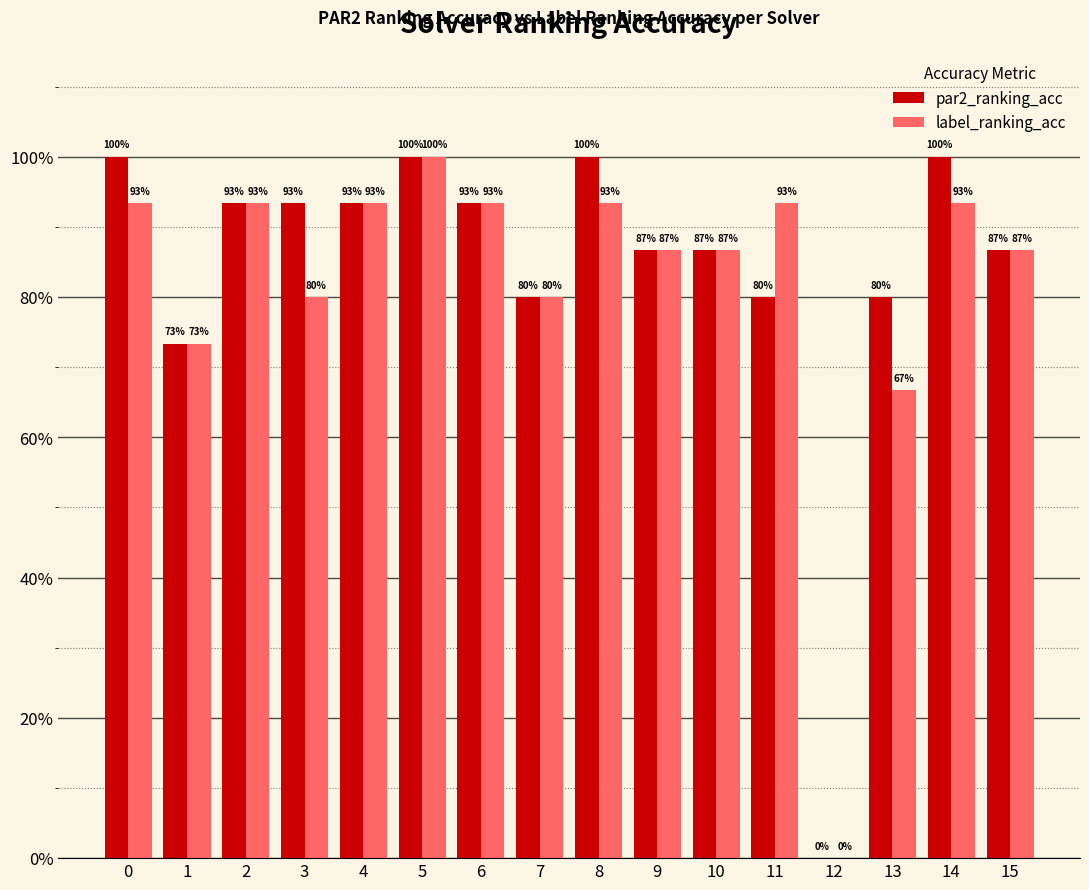

What are all the series names shown in the legend?

par2_ranking_acc, label_ranking_acc